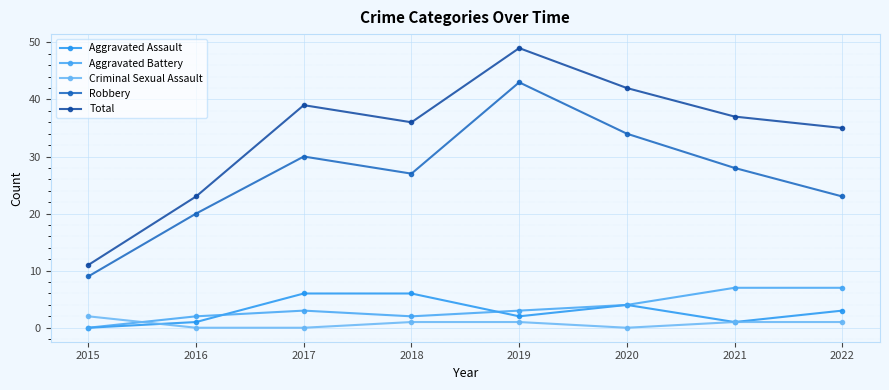

How many Aggravated Battery values are between 2 and 7?

7